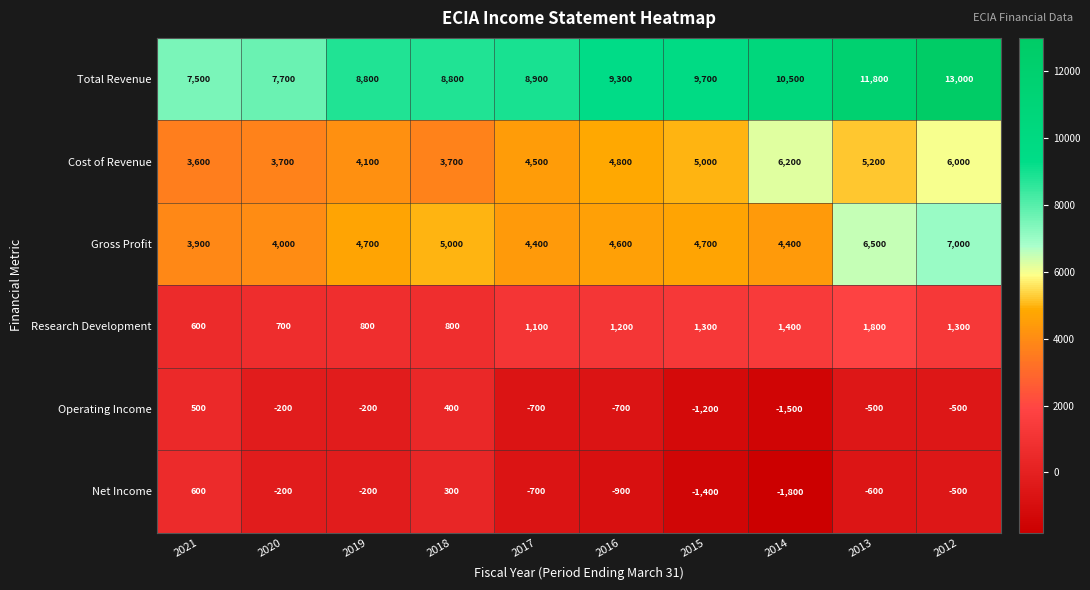

How many series are shown in this chart?

6